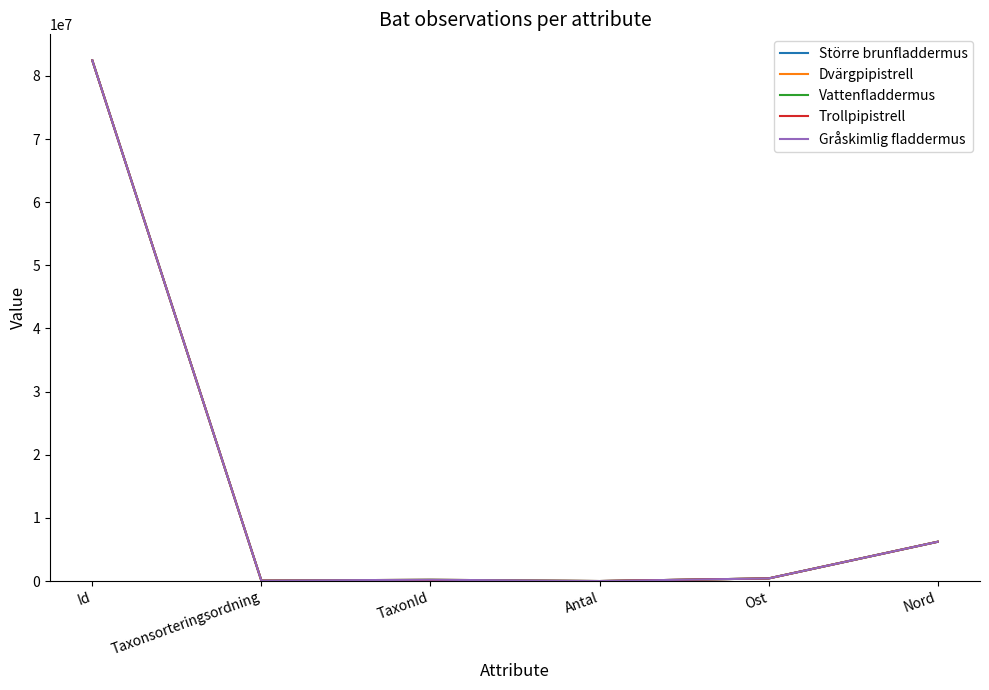

Is the value of Större brunfladdermus at Nord greater than the value of Vattenfladdermus at Id?

No